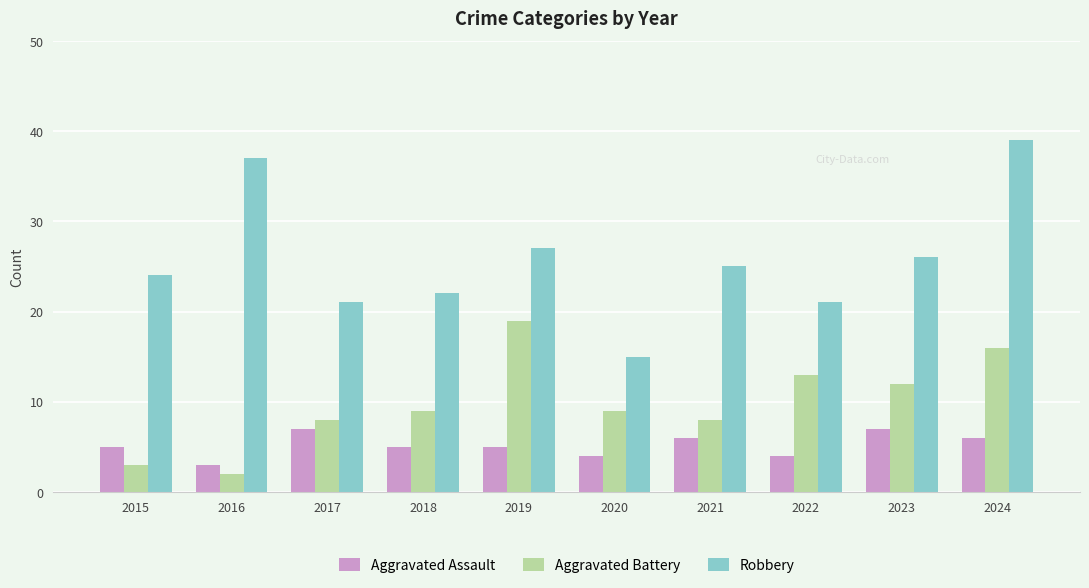

Is the value of Aggravated Assault at 2024 greater than the value of Robbery at 2018?

No